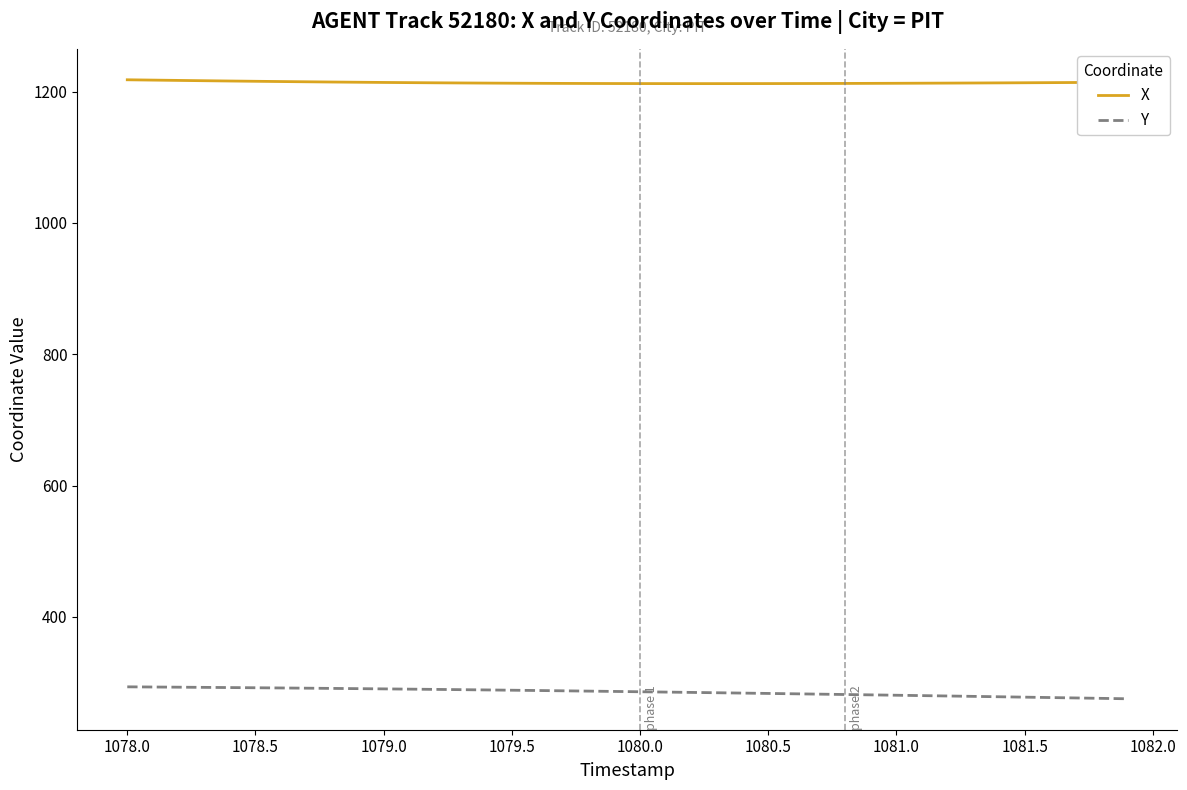

True or false: Y and X cross at least once.

False